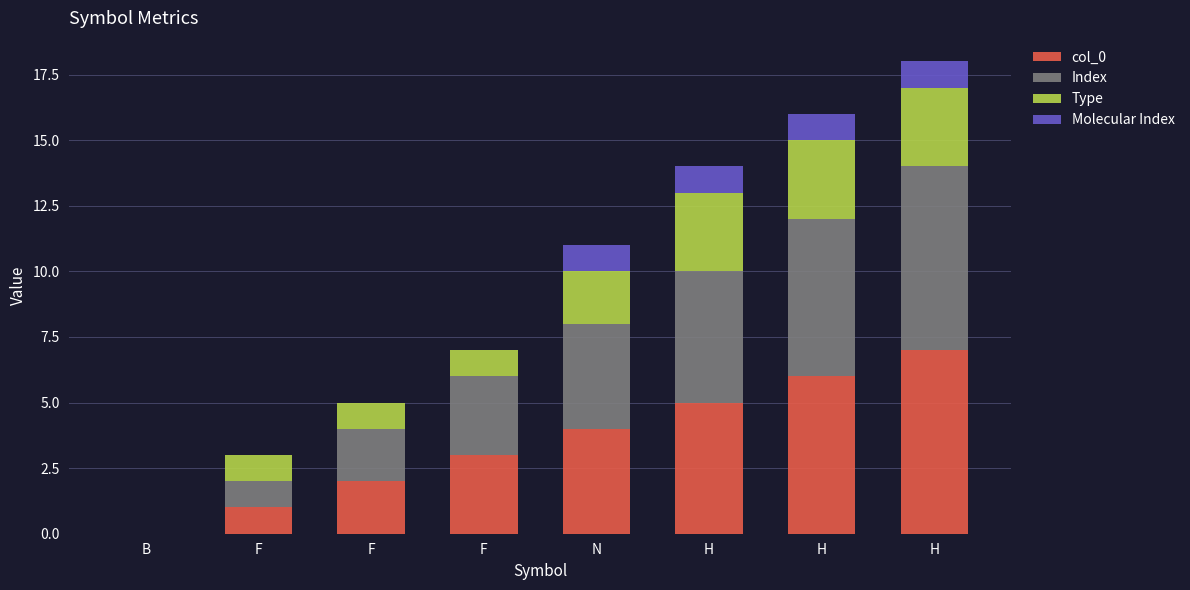

What is the average value of the Index series?

4